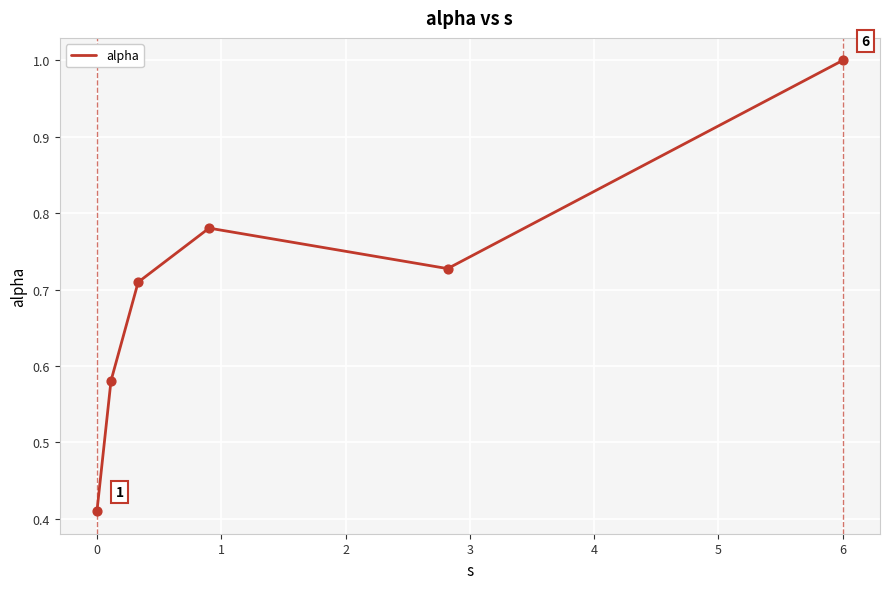

True or false: there are more than 0 points higher than both neighbors.

True